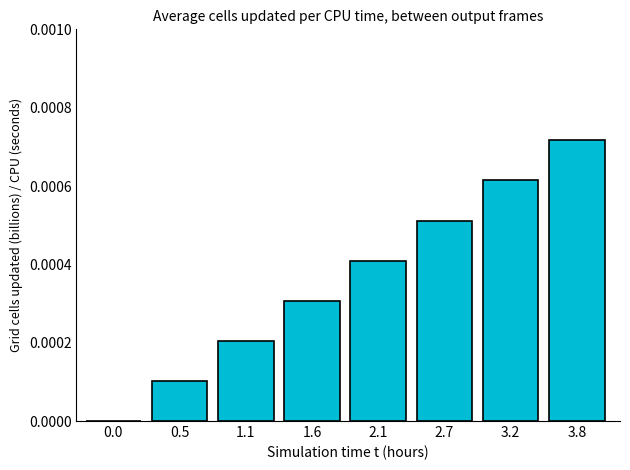

Are the bars horizontal?

No